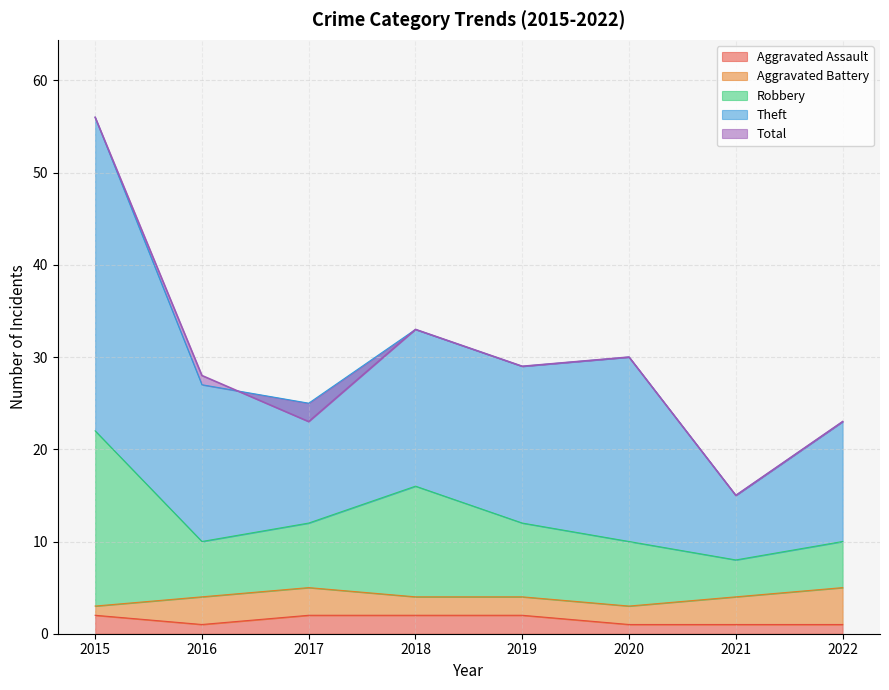

Which series has the widest spread of values?

Theft